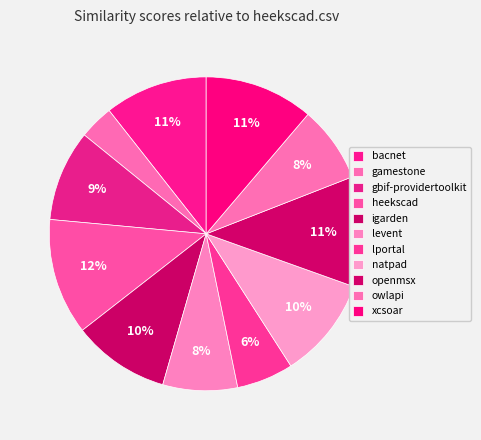

Does any single category account for the majority?

No